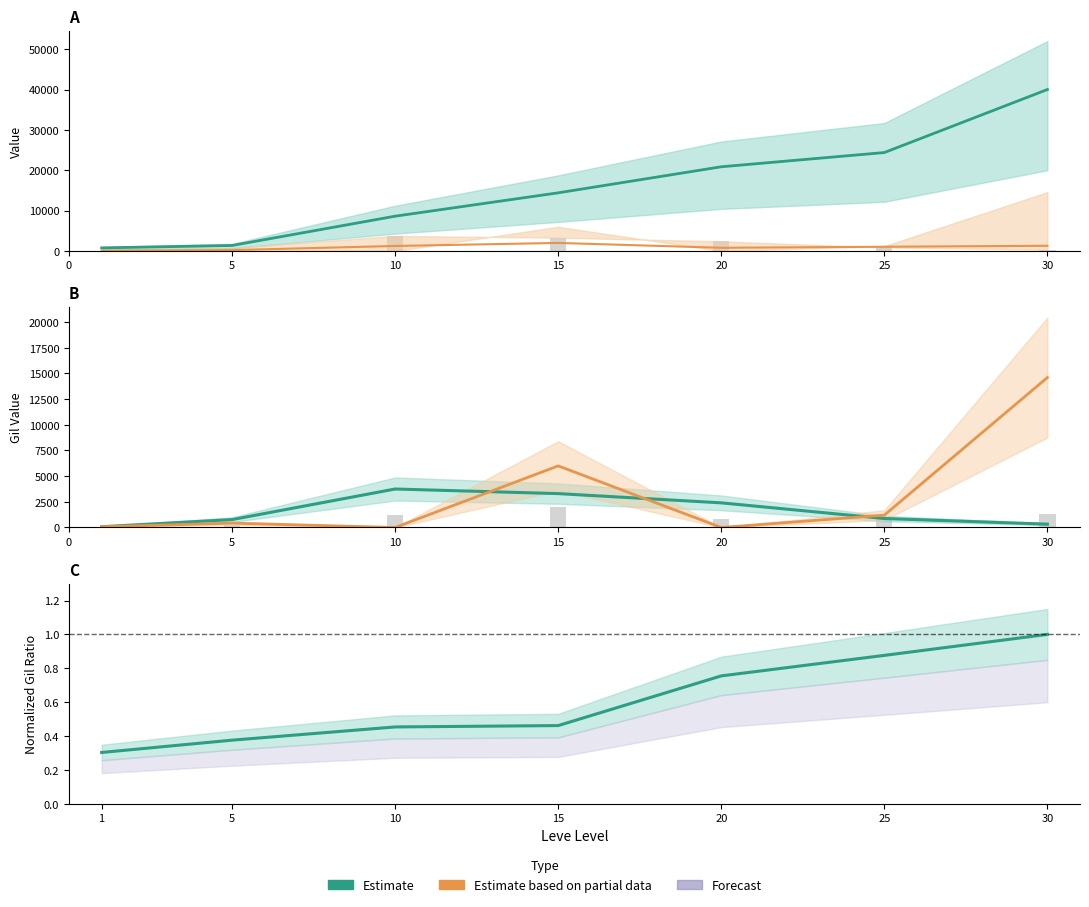

At which category is the sum across all series the highest?

30